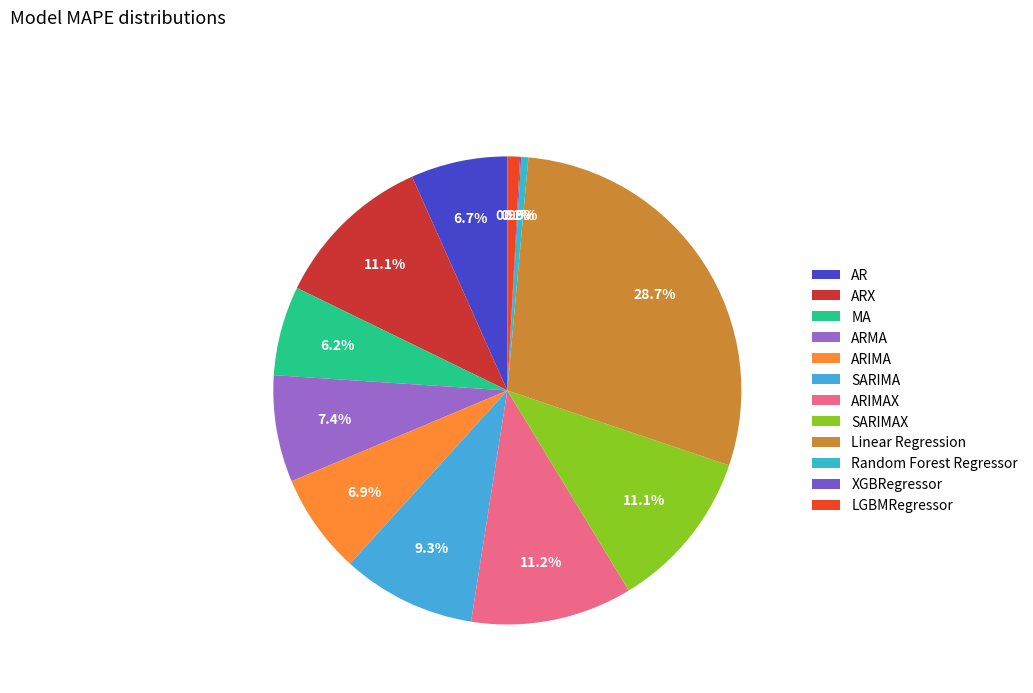

Does ARIMA represent more than half of the total?

No